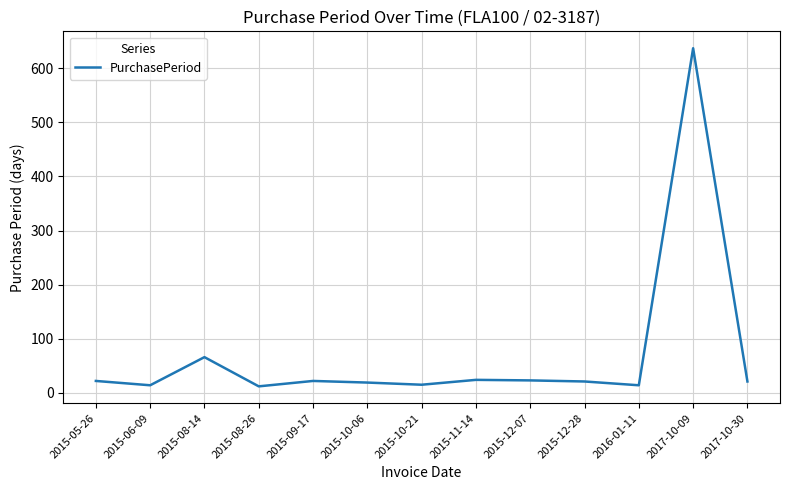

At which label does the data first exceed 21?

2015-05-26